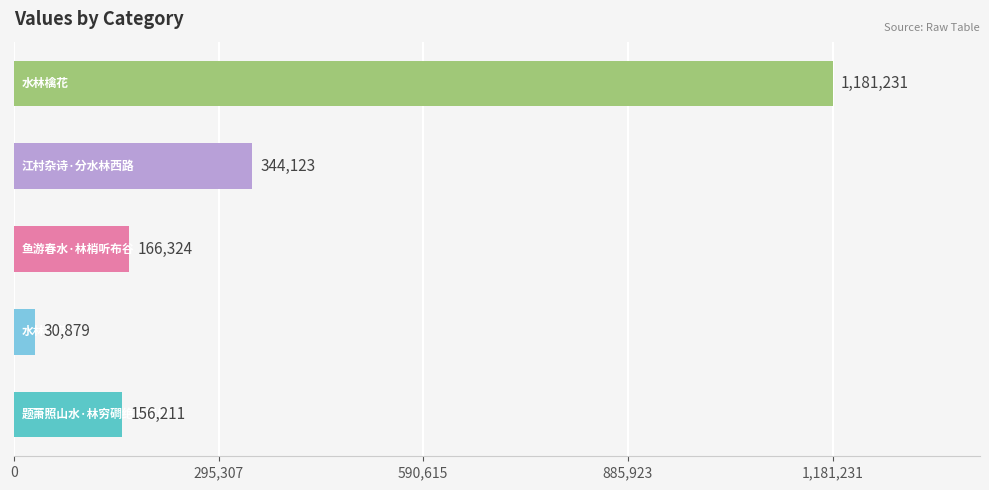

What is the minimum value shown in the chart?

30879